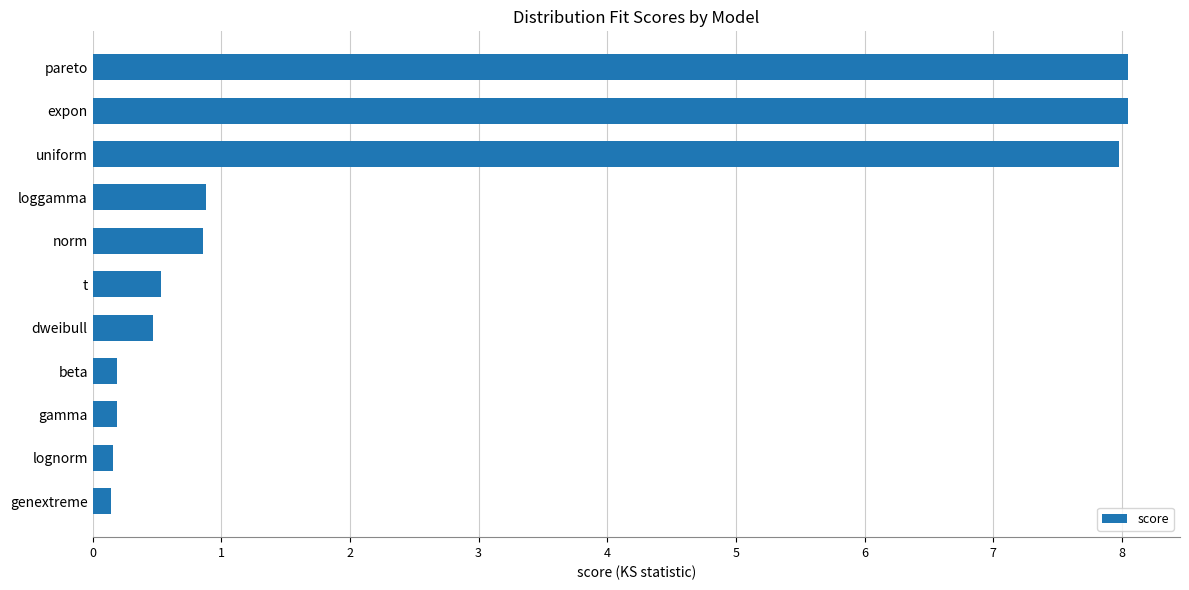

What is the approximate value at norm?

0.9